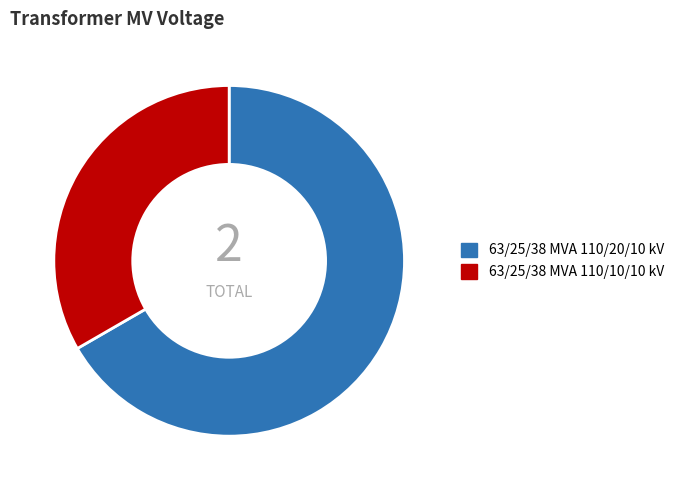

Rank the categories by value from highest to lowest.

63/25/38 MVA 110/20/10 kV, 63/25/38 MVA 110/10/10 kV